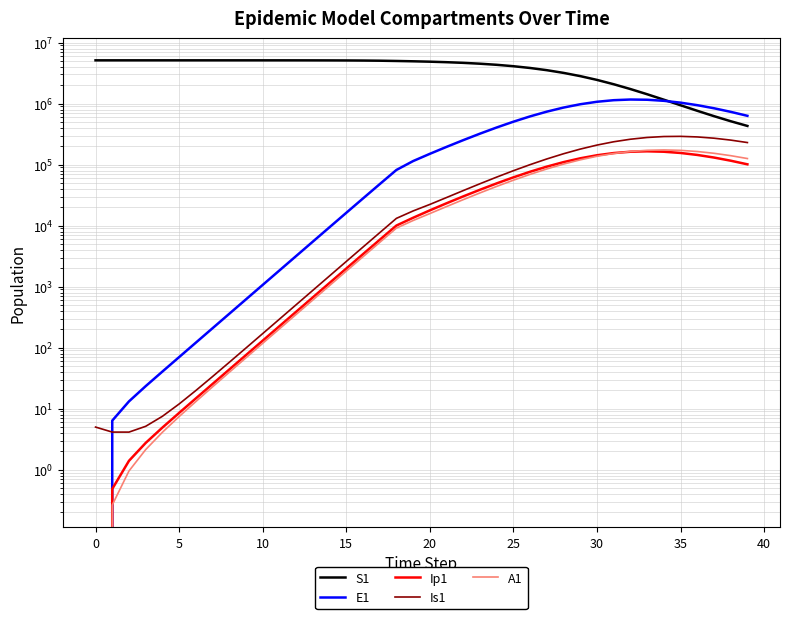

What is the lowest value of the S1 series?

430479.4